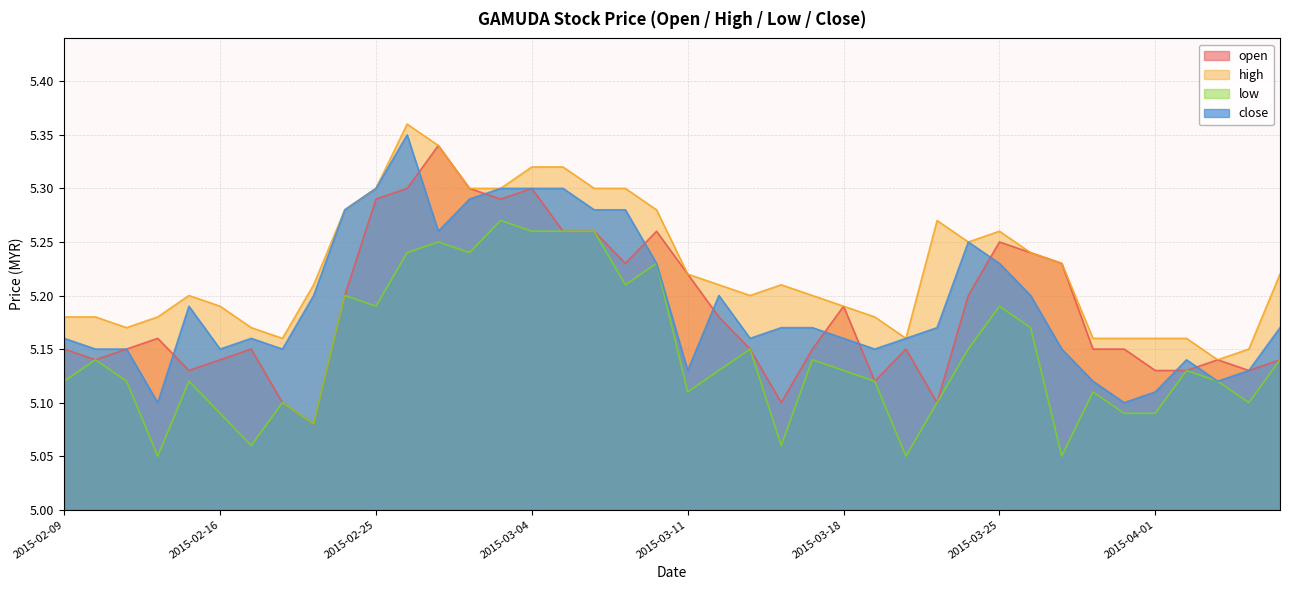

True or false: close has a value of 5.2 at 2015-03-20.

True